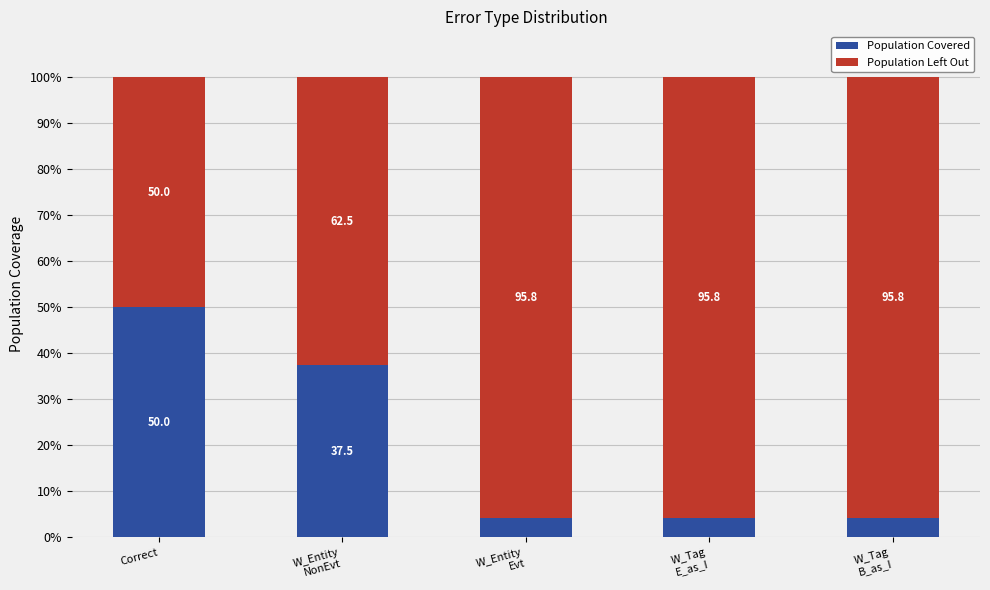

The value of Population Covered at Correct is 15.7. True or false?

False